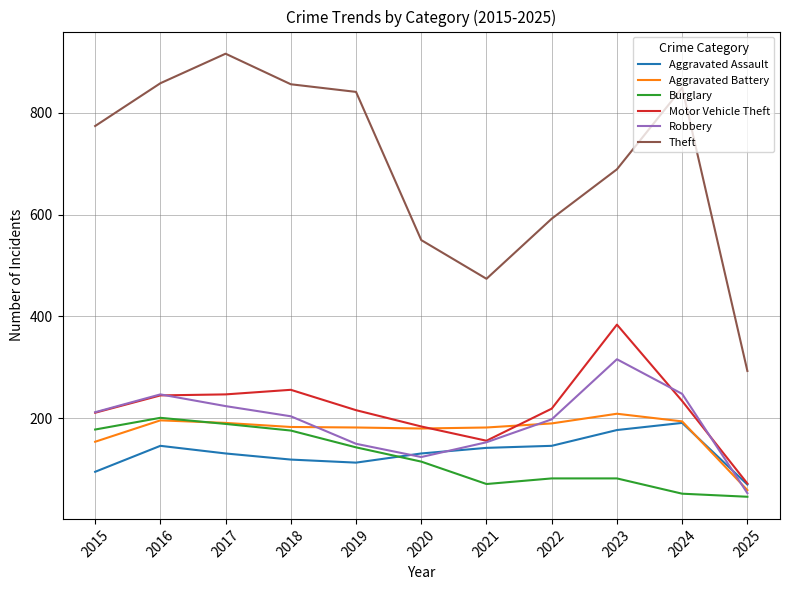

What is the total value across all series at 2020?

1284